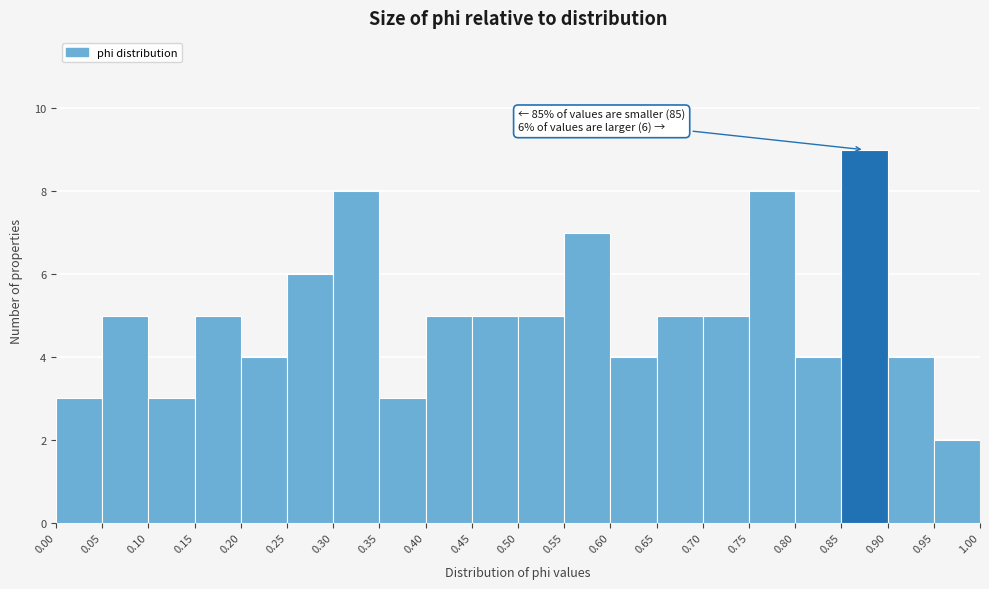

Over which range of the x-axis is the bar tallest?

0.85 to 0.90